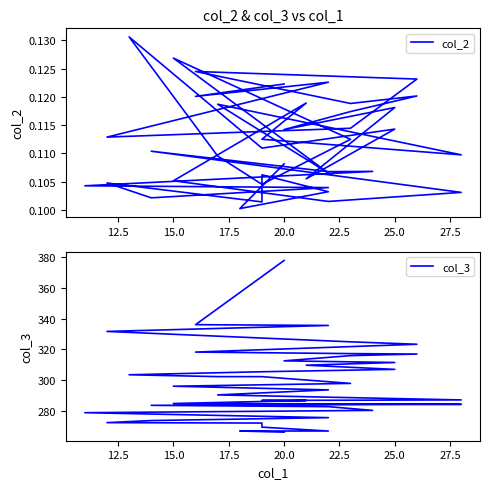

What is the total value across all series at 17.5?

331.8